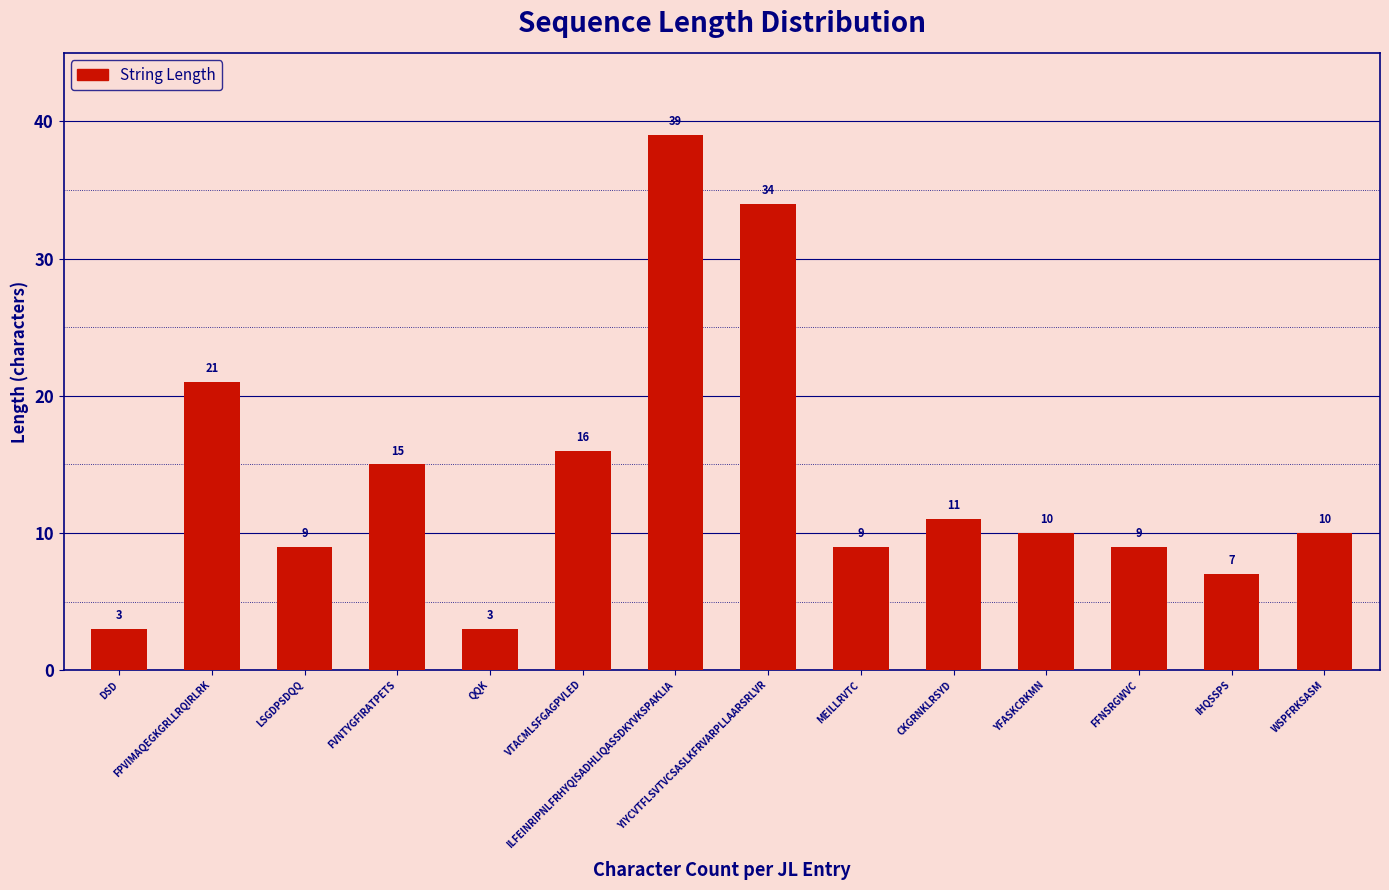

What is the sum of all values?

196